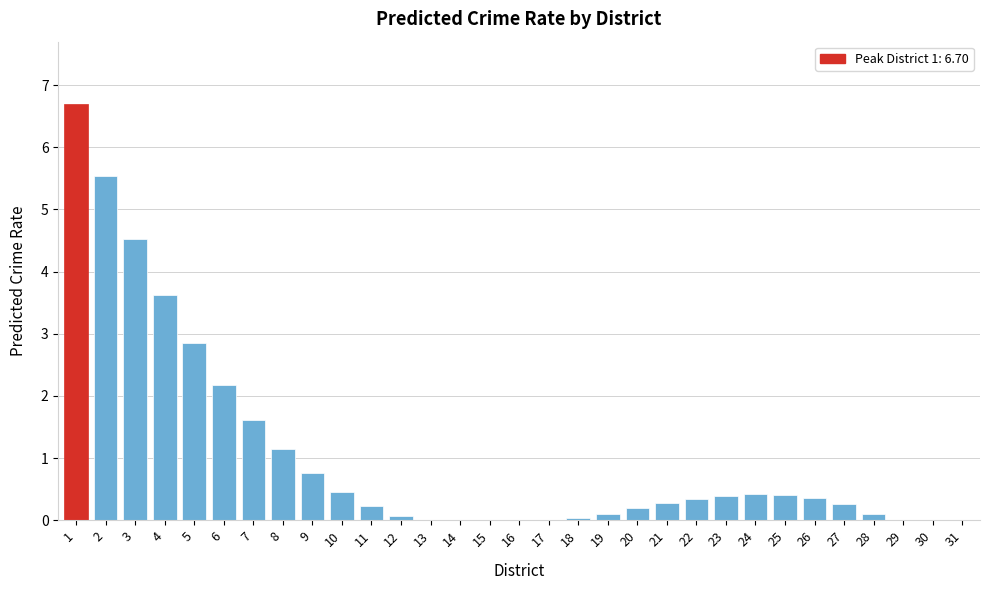

What value does the data have at 6?

2.2